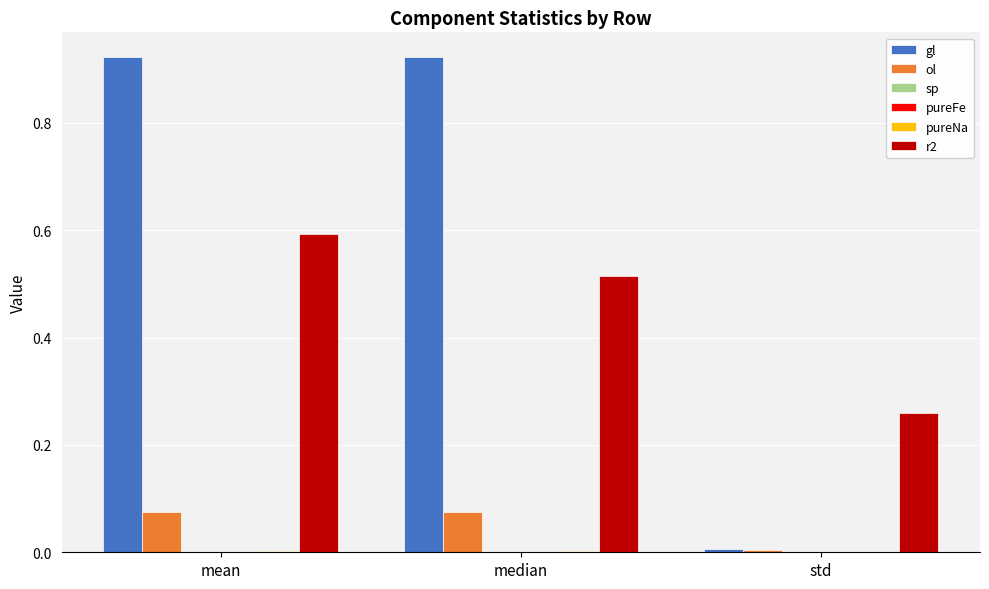

At which category is the sum across all series the highest?

mean